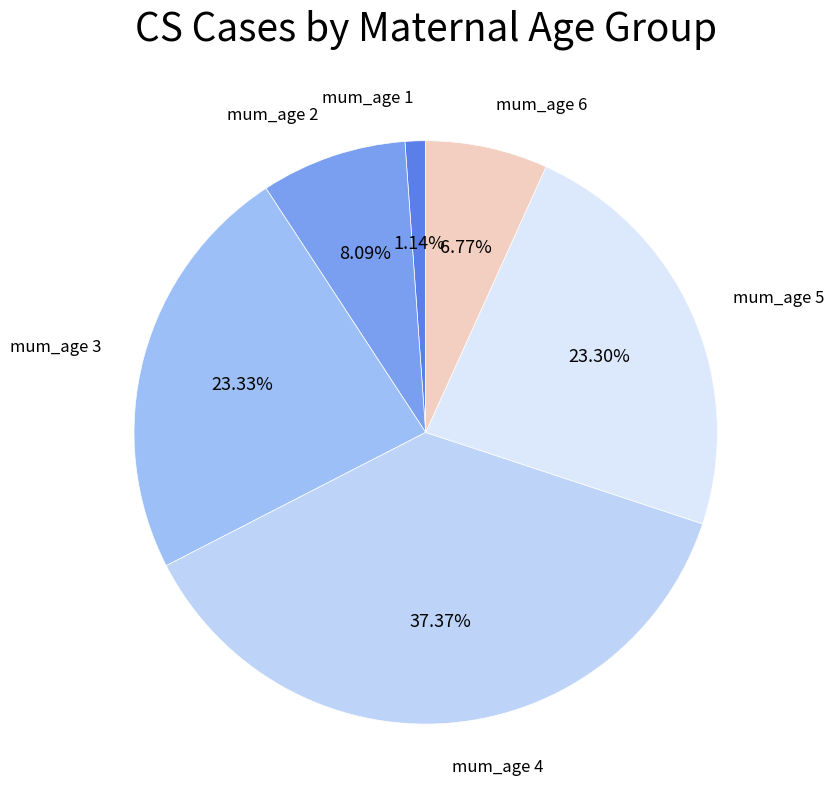

Which category has the biggest portion of the pie?

mum_age 4